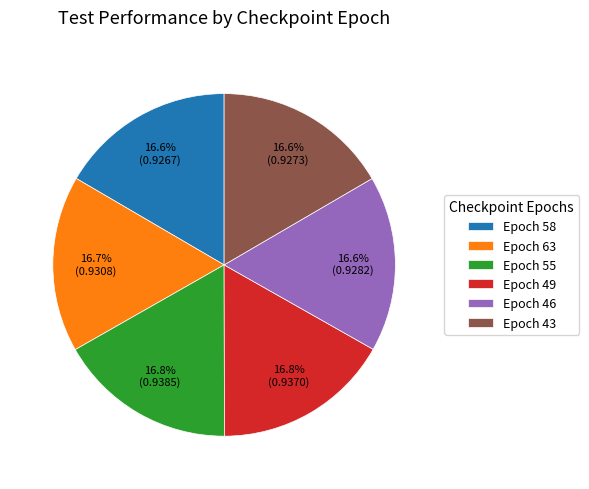

Is there any slice that represents more than half of the pie?

No